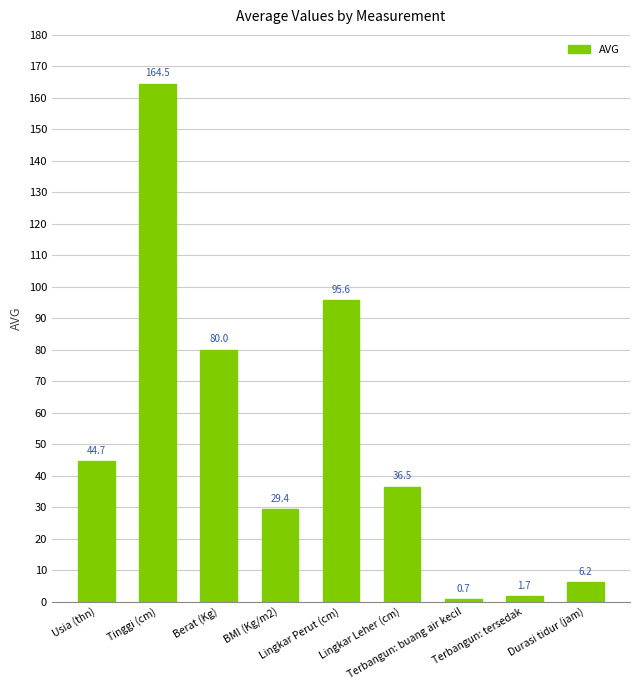

Reading left to right, transcribe all the data shown in this chart.

Usia (thn)=44.7	Tinggi (cm)=164.5	Berat (Kg)=80.0	BMI (Kg/m2)=29.4	Lingkar Perut (cm)=95.6	Lingkar Leher (cm)=36.5	Terbangun: buang air kecil=0.7	Terbangun: tersedak=1.7	Durasi tidur (jam)=6.2